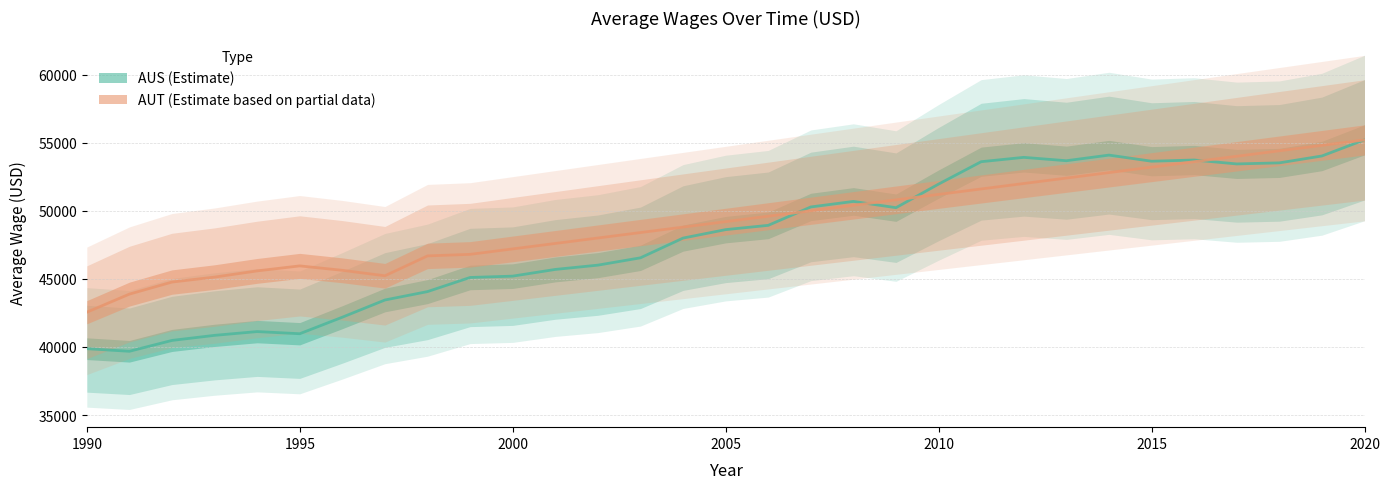

Reading right to left, transcribe all the data shown in this chart.

AUS: 55206.4	54020.8	53514.8	53437.1	53724.1	53635.8	54085.1	53672.3	53919.3	53600.7	51957.4	50225.2	50684.8	50279.2	48929.1	48614.9	47994.3	46545.9	46007.8	45693.2	45201.3	45103.5	44066.5	43450.0	42187.5	40973.5	41131.6	40854.7	40482.0	39685.3	39875.3
AUT: 55200.0	54800.0	54400.0	54000.0	53600.0	53200.0	52800.0	52400.0	52000.0	51600.0	51200.0	50800.0	50400.0	50000.0	49600.0	49200.0	48800.0	48400.0	48000.0	47600.0	47200.0	46800.0	46686.6	45227.6	45628.6	45952.9	45585.6	45130.9	44765.9	43881.9	42551.8